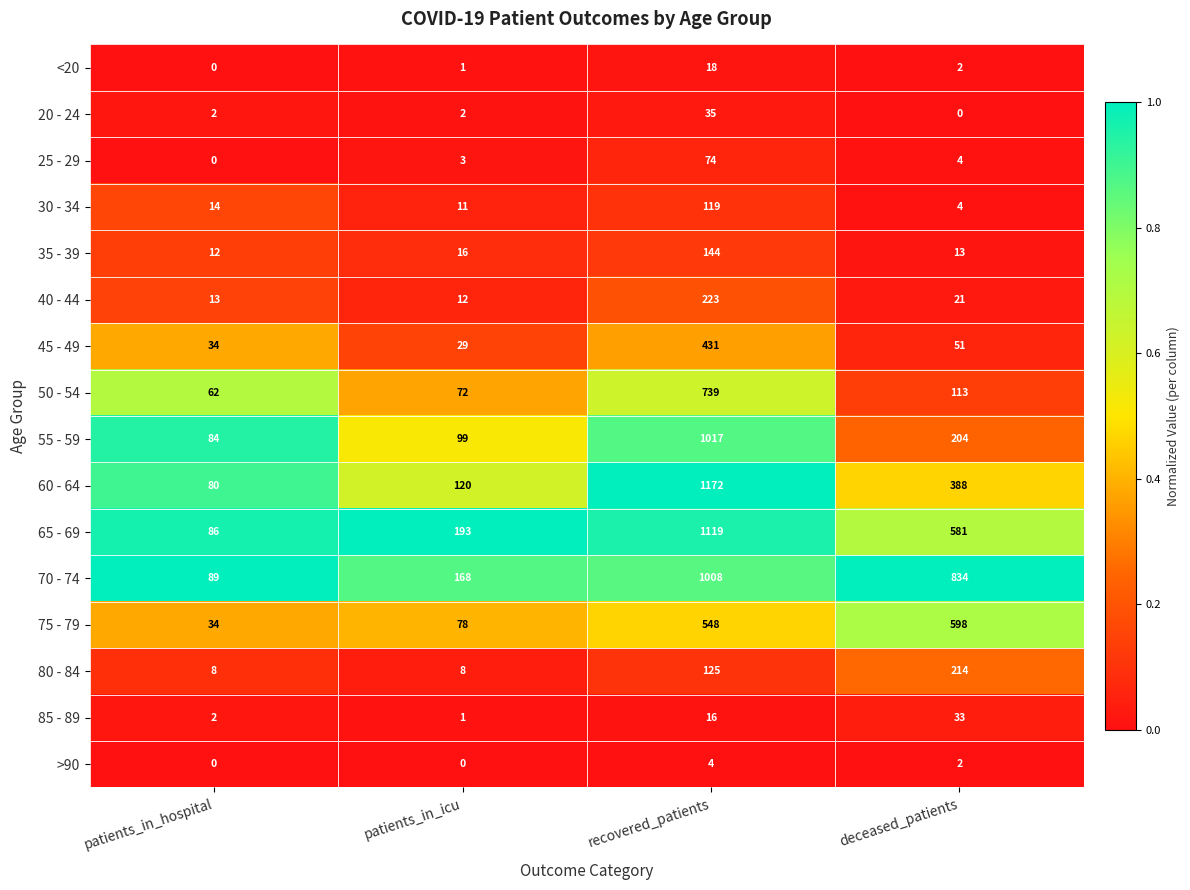

What is the approximate value of 80 - 84 at patients_in_hospital?

8